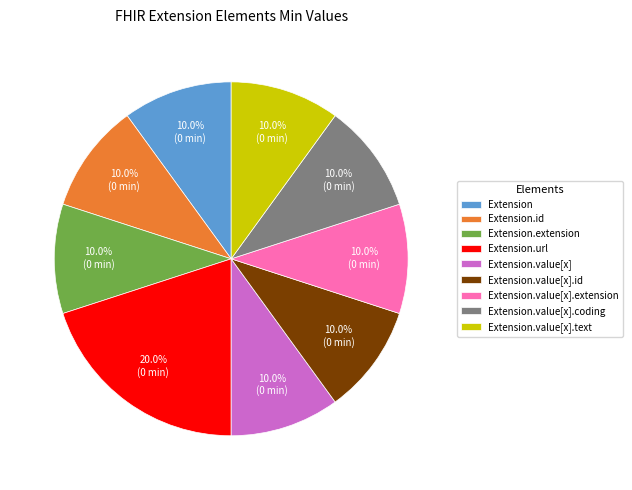

Does Extension.value[x] account for over 50% of the chart?

No